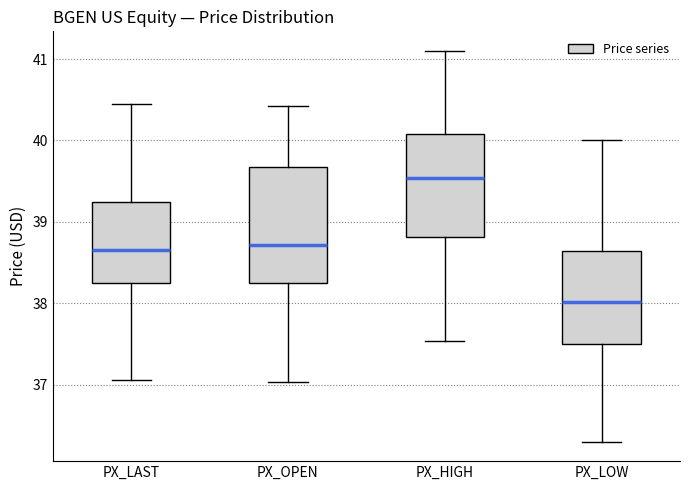

Reading left to right, transcribe this box plot: for each box, give where its median line is, the range the box spans, and where its two whiskers end, as read against the y-axis. The values are not printed on the chart, so give them approximately, as read against the axis.

PX_LAST: median 38.7, box 38.2 to 39.2, whiskers 37.1 to 40.5
PX_OPEN: median 38.7, box 38.3 to 39.7, whiskers 37.0 to 40.4
PX_HIGH: median 39.5, box 38.8 to 40.1, whiskers 37.5 to 41.1
PX_LOW: median 38.0, box 37.5 to 38.6, whiskers 36.3 to 40.0